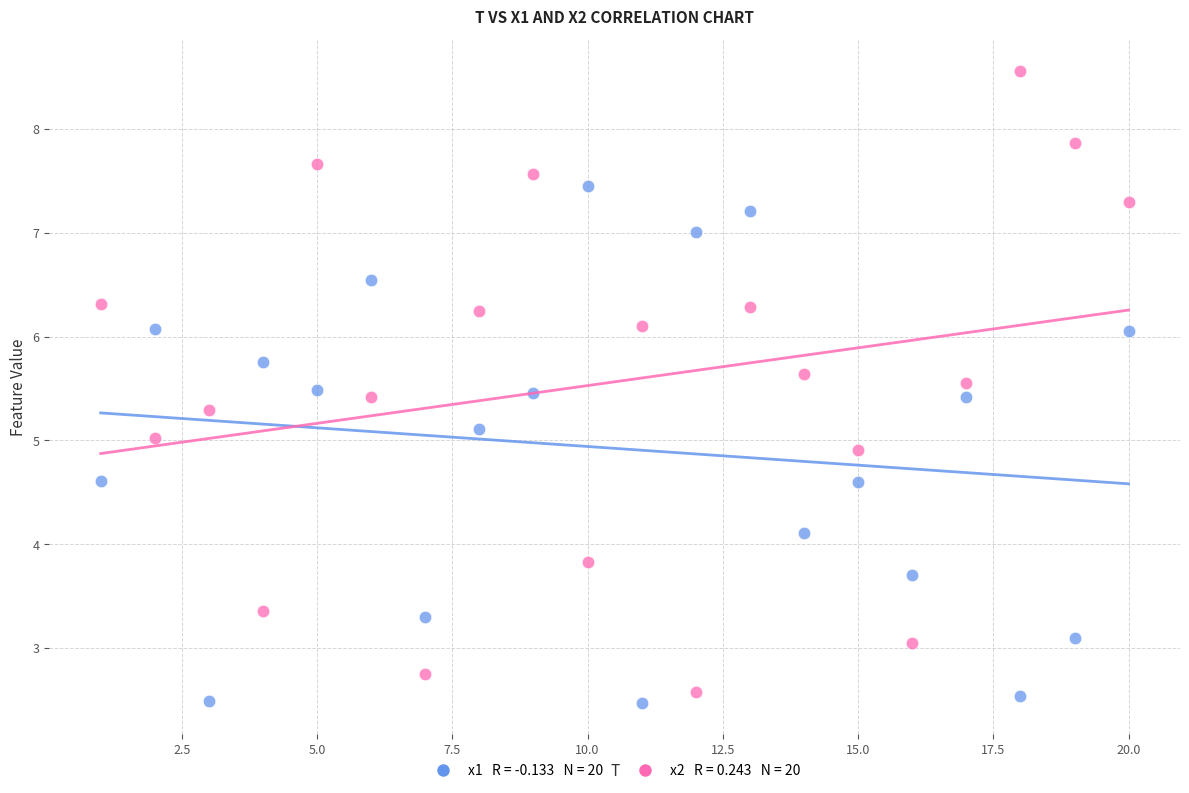

Across all data points, what is the range of Y values (max minus min)?

6.1